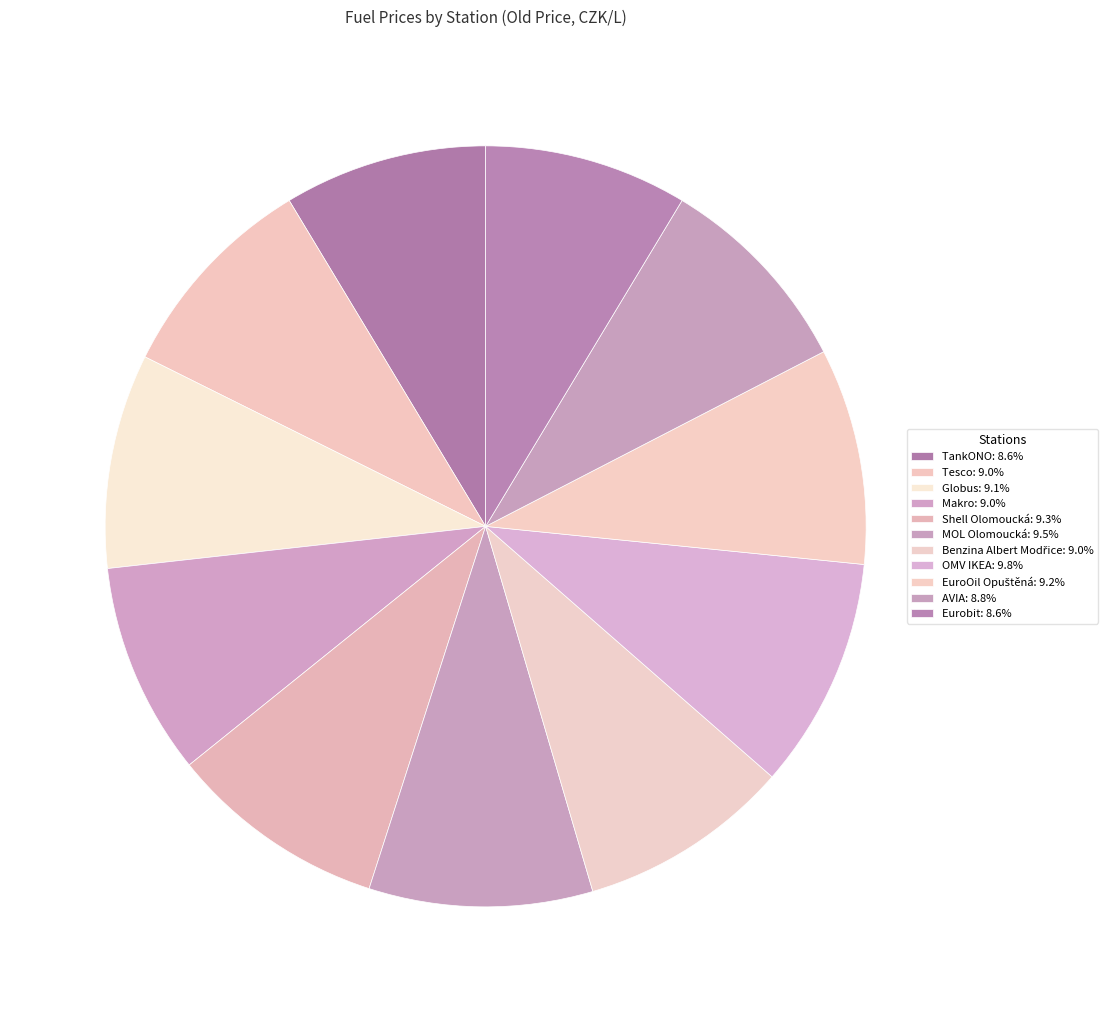

Rank the categories by value from lowest to highest.

TankONO, Eurobit, AVIA, Tesco, Makro, Benzina Albert Modřice, Globus, EuroOil Opuštěná, Shell Olomoucká, MOL Olomoucká, OMV IKEA